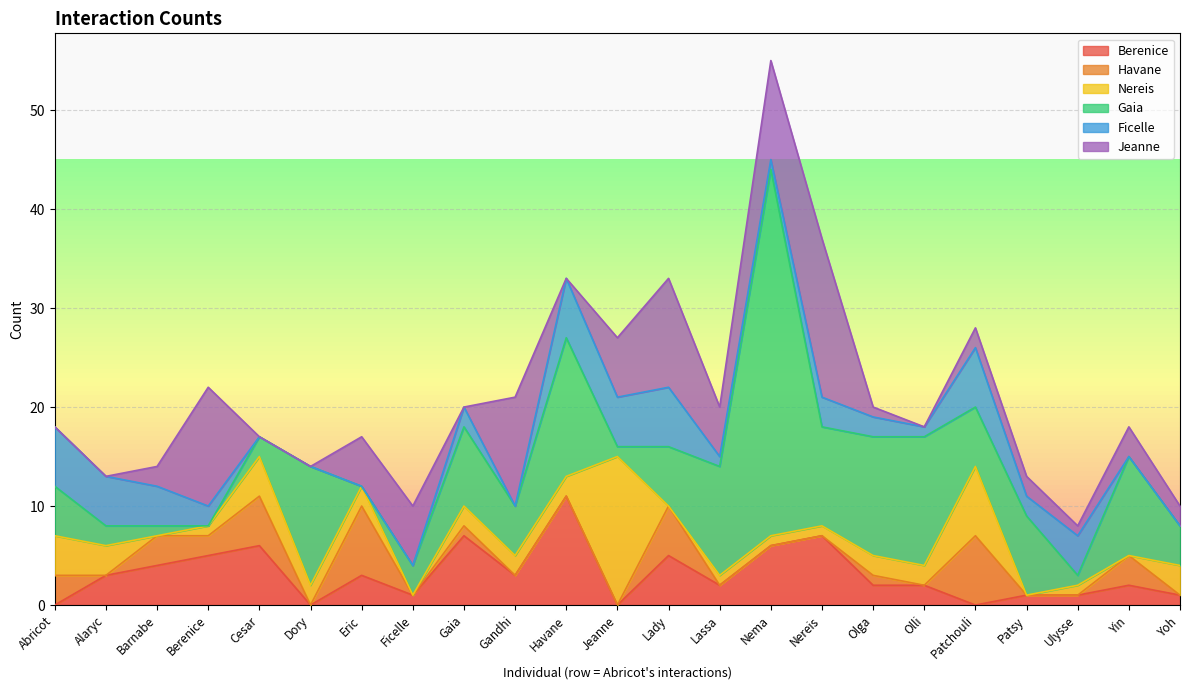

True or false: Jeanne has more than 1 interior local peaks.

True